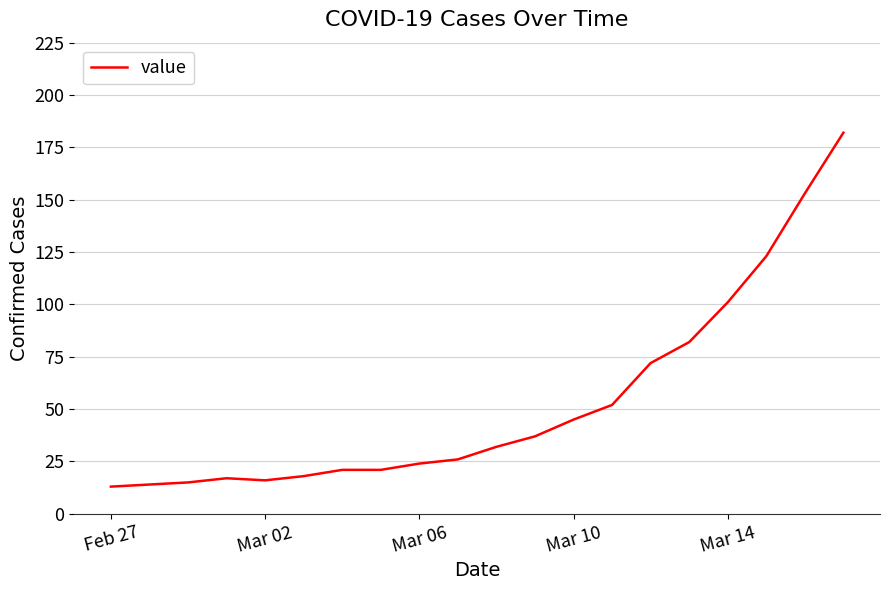

What is the difference between the maximum and minimum values?

169